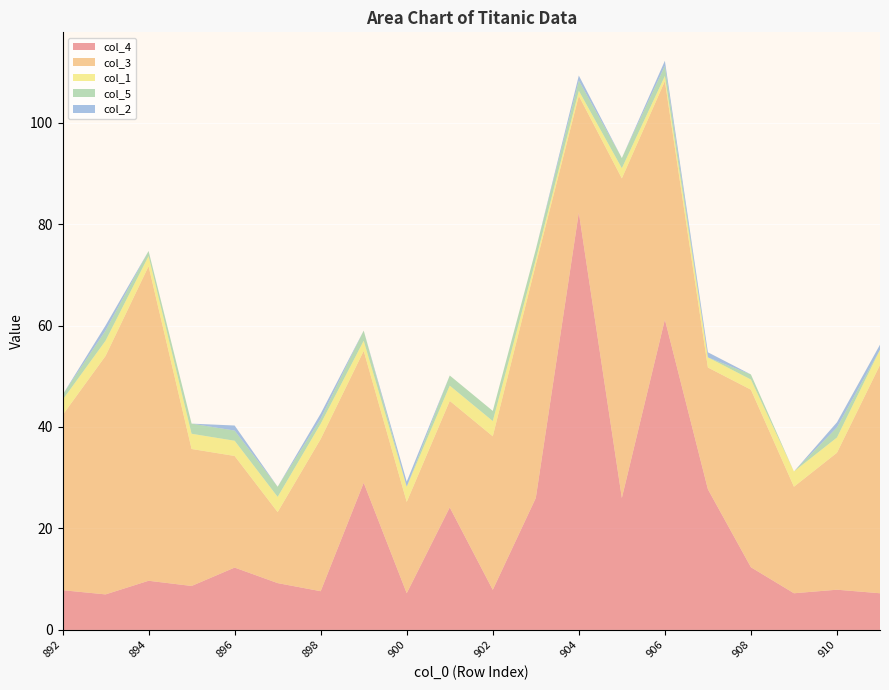

Reading left to right, extract all data points from this chart.

col_4: 892=7.8	893=7.0	894=9.7	895=8.7	896=12.3	897=9.2	898=7.6	899=29.0	900=7.2	901=24.1	902=7.9	903=26.0	904=82.3	905=26.0	906=61.2	907=27.7	908=12.3	909=7.2	910=7.9	911=7.2
col_3: 892=34.5	893=47.0	894=62.0	895=27.0	896=22.0	897=14.0	898=30.0	899=26.0	900=18.0	901=21.0	902=30.3	903=46.0	904=23.0	905=63.0	906=47.0	907=24.0	908=35.0	909=21.0	910=27.0	911=45.0
col_1: 892=3.0	893=3.0	894=2.0	895=3.0	896=3.0	897=3.0	898=3.0	899=2.0	900=3.0	901=3.0	902=3.0	903=1.0	904=1.0	905=2.0	906=1.0	907=2.0	908=2.0	909=3.0	910=3.0	911=3.0
col_5: 892=1.0	893=2.0	894=1.0	895=2.0	896=2.0	897=2.0	898=1.0	899=2.0	900=0.0	901=2.0	902=2.0	903=2.0	904=2.0	905=2.0	906=2.0	907=0.0	908=1.0	909=0.0	910=2.0	911=0.0
col_2: 892=0.0	893=1.0	894=0.0	895=0.0	896=1.0	897=0.0	898=1.0	899=0.0	900=1.0	901=0.0	902=0.0	903=0.0	904=1.0	905=0.0	906=1.0	907=1.0	908=0.0	909=0.0	910=1.0	911=1.0